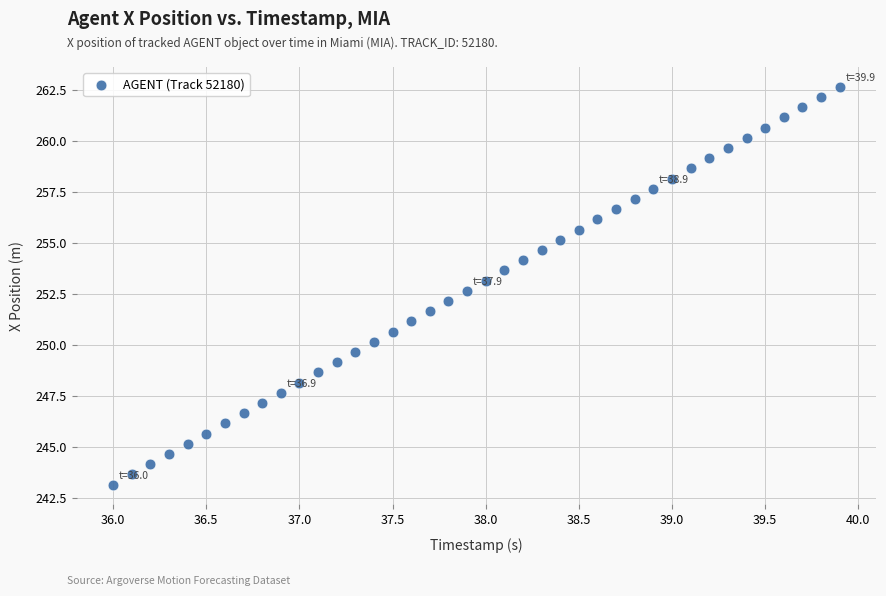

What is the range of X values (max minus min)?

3.9